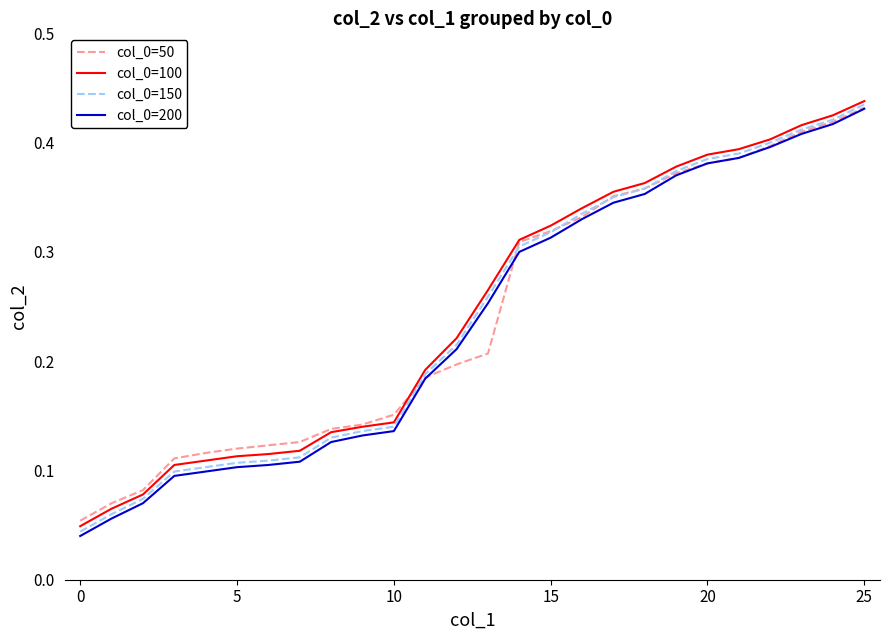

True or false: col_0=200 and col_0=100 cross at least once.

False